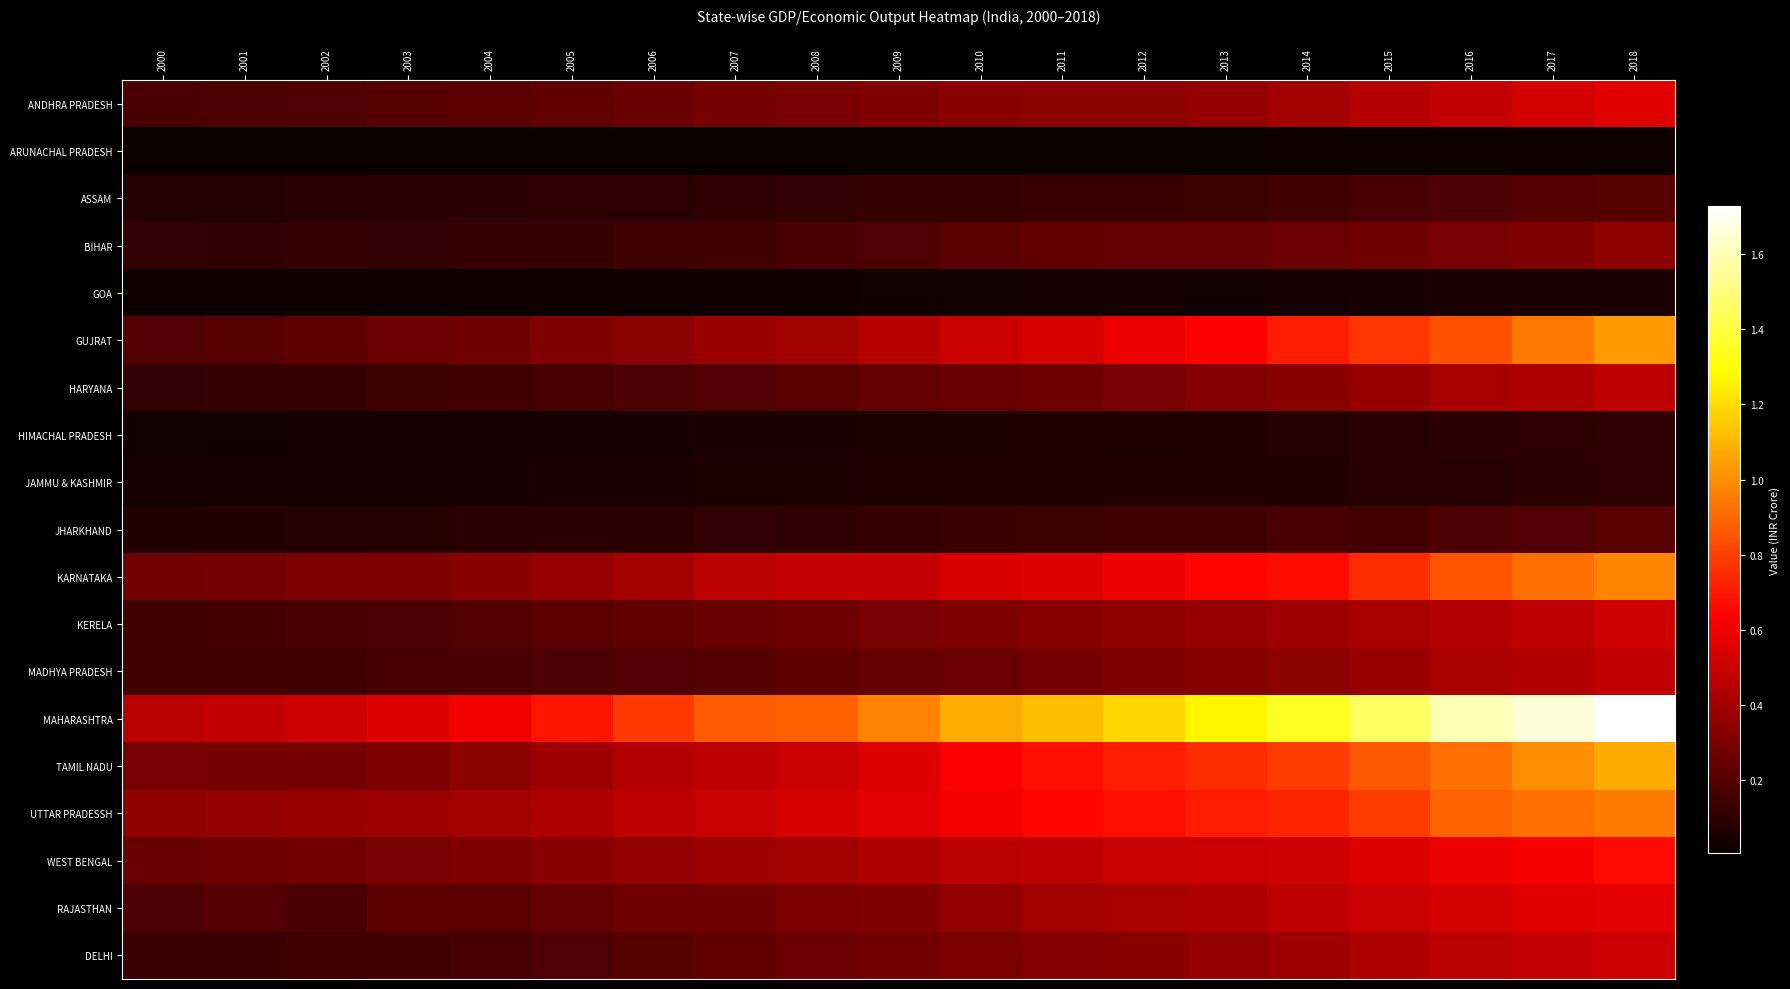

At which category does the chart reach its minimum across all series?

2000